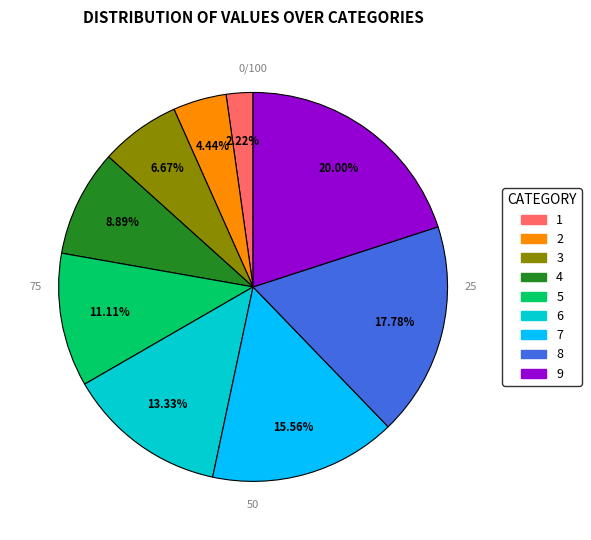

Which slice is the smallest?

1